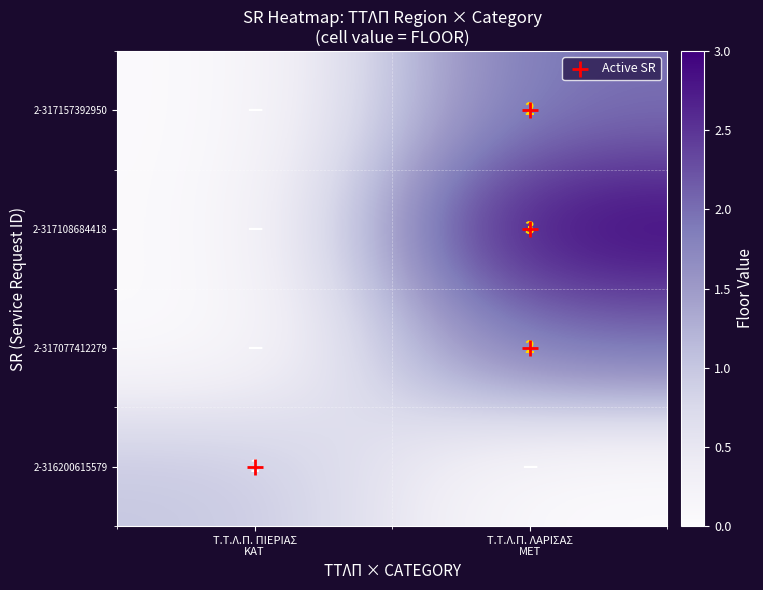

How many data points does each series have?

2